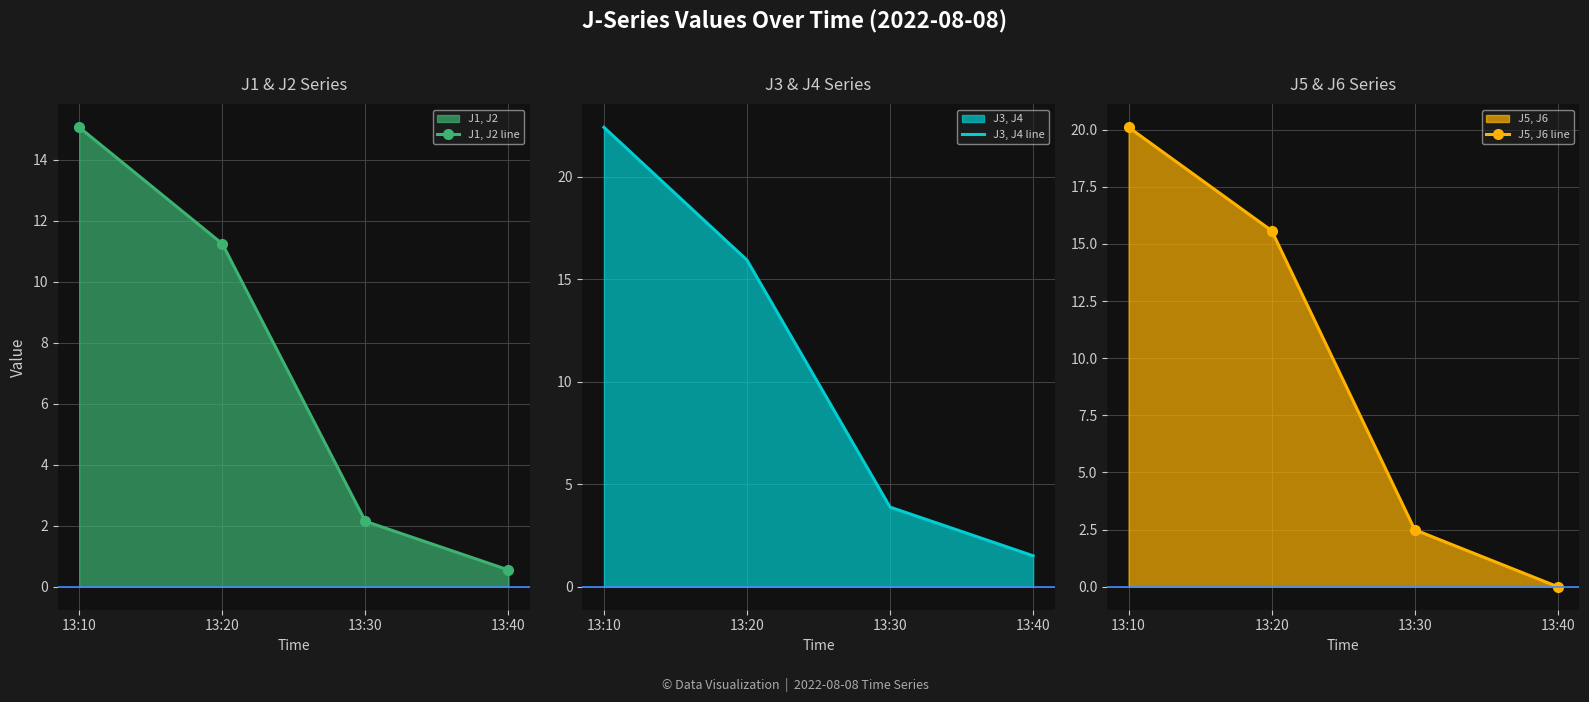

How many values in J5, J6 line are above zero?

3